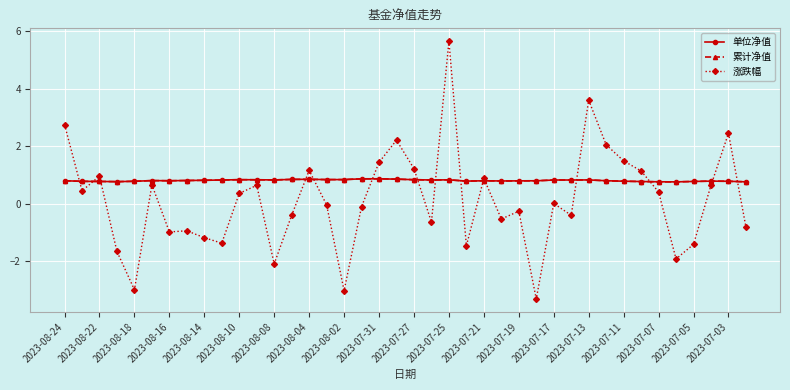

Is this an area chart (filled region under the line)?

No